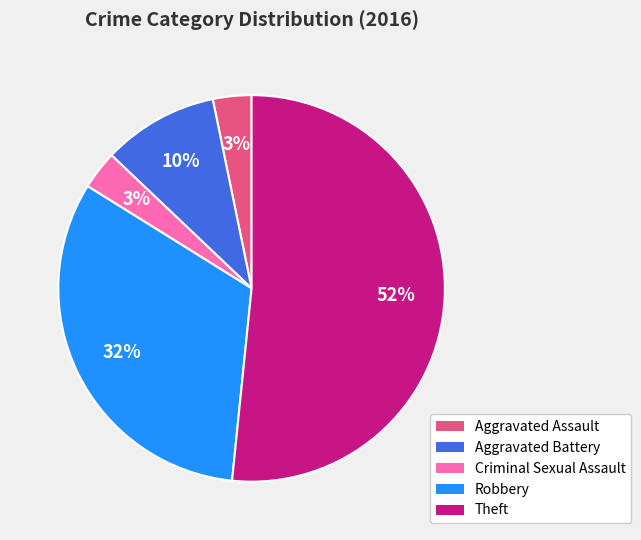

Which slice is the largest?

Theft